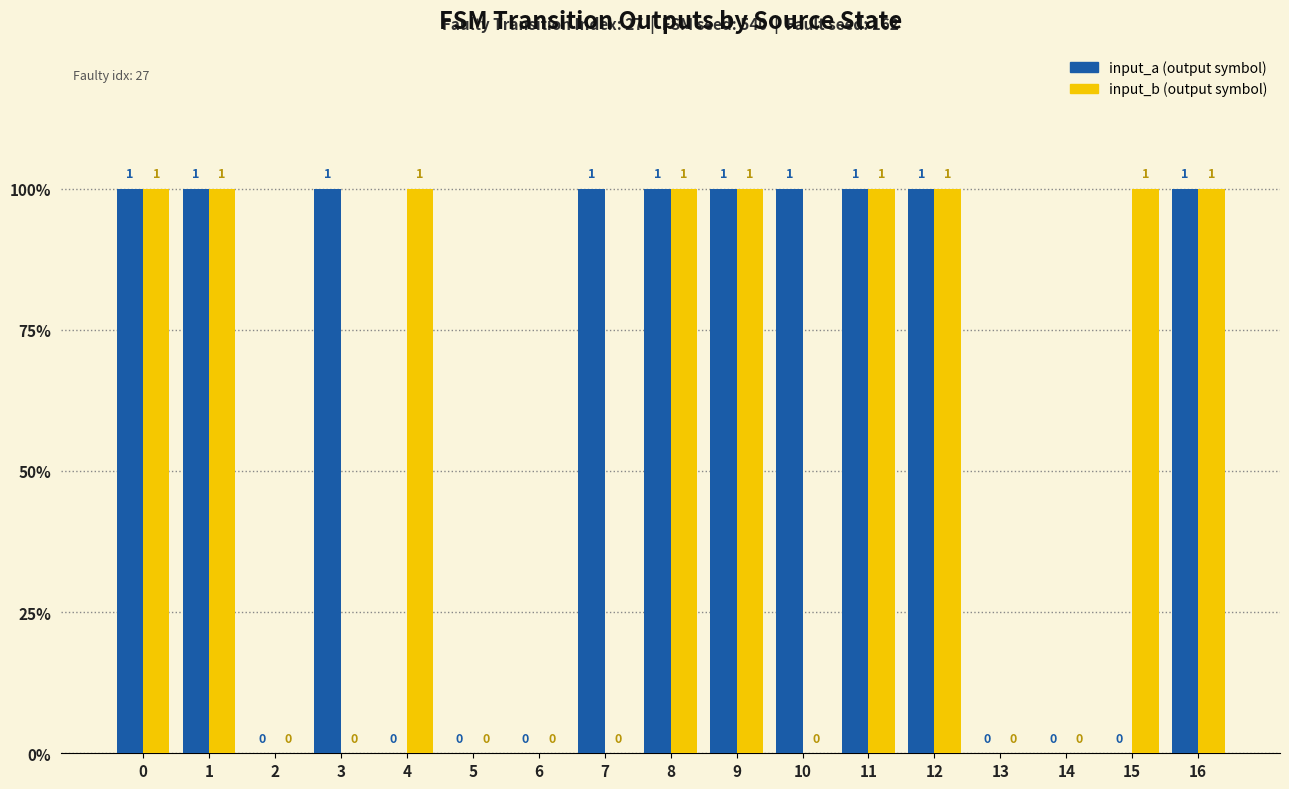

Are the bars grouped side by side (vs. stacked)?

Yes